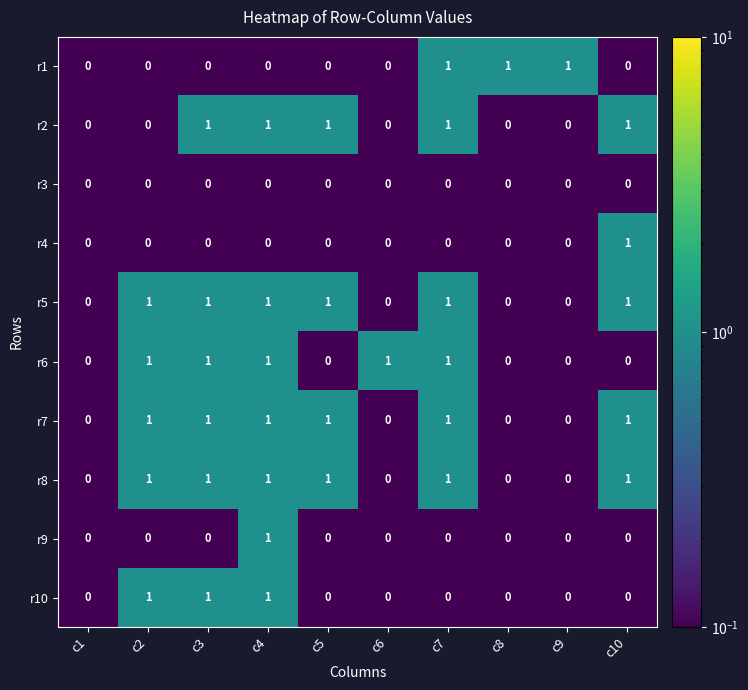

Count the r4 values in the range 0 to 1.

10